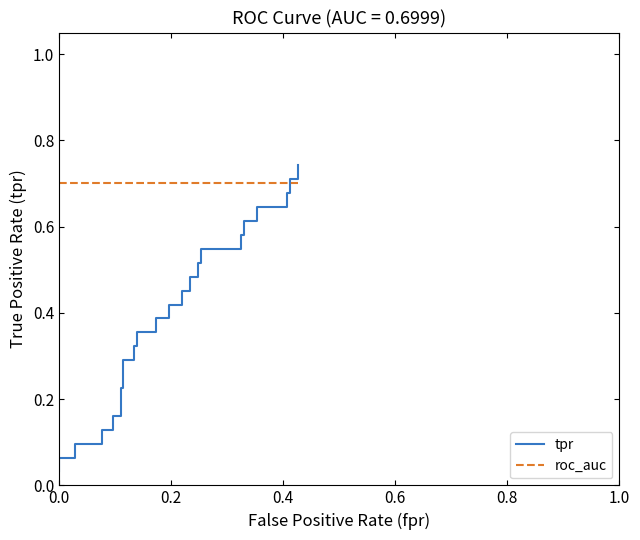

What is the value of the tpr point at the 34th from the left?

0.6